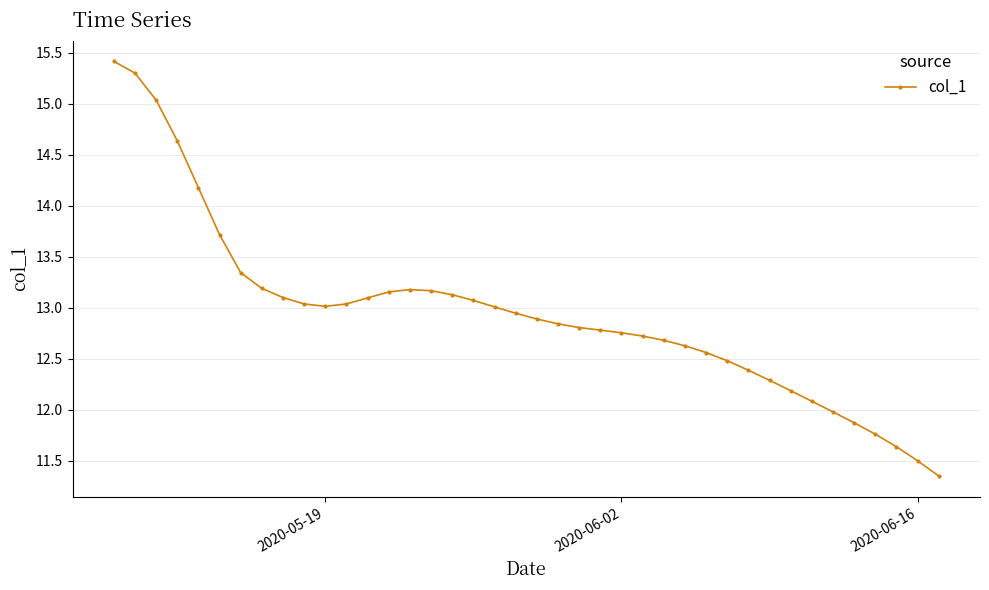

What is the value of the 13th point from the left?

13.1